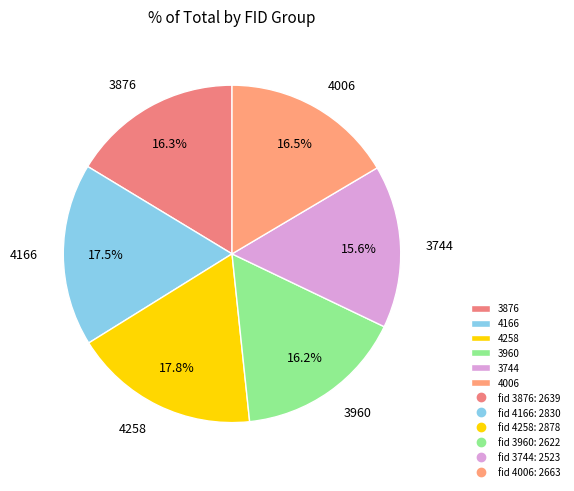

Do 4258 and 4166 together represent more than half of the pie?

No